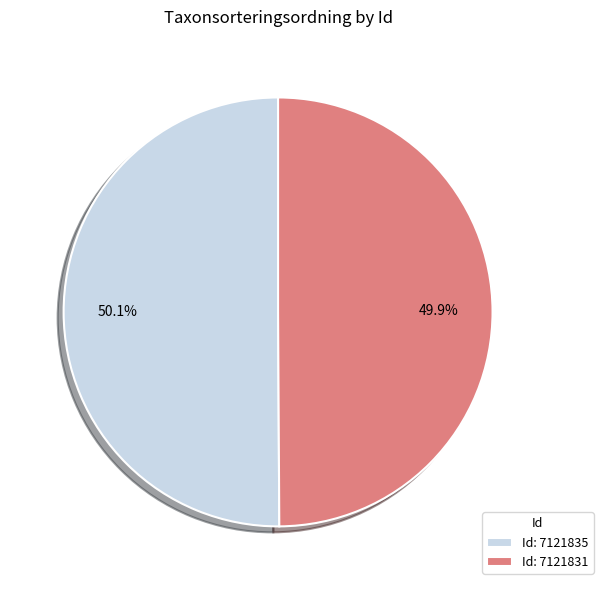

Approximately how many times larger is the value at Id: 7121831 compared to Id: 7121835?

1.0